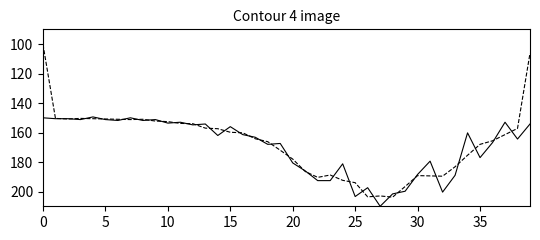

What is the label of the 10th point from the right?

30